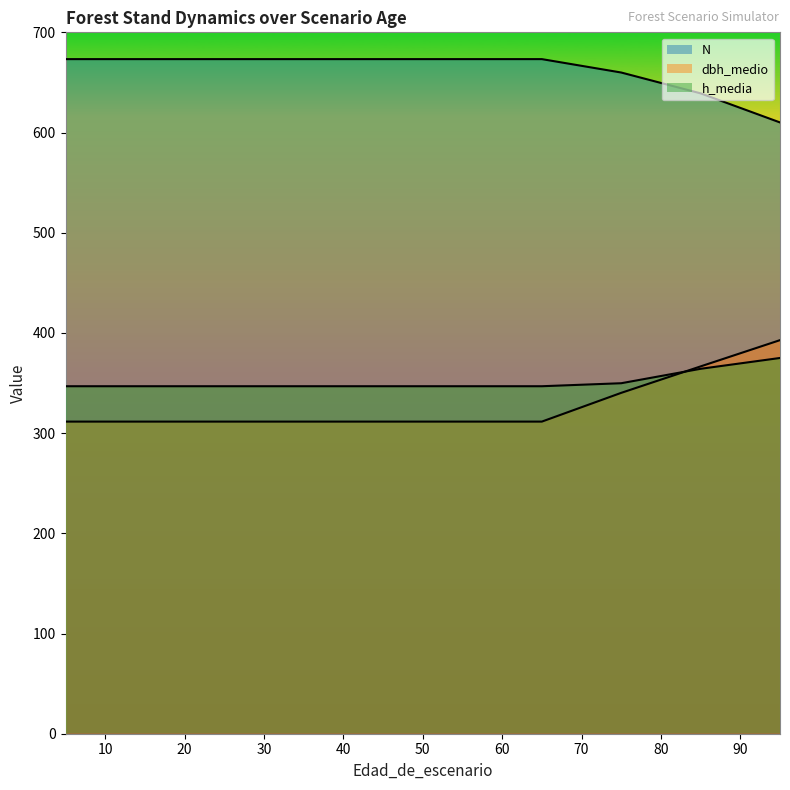

What is the approximate value of h_media at 45?

346.8